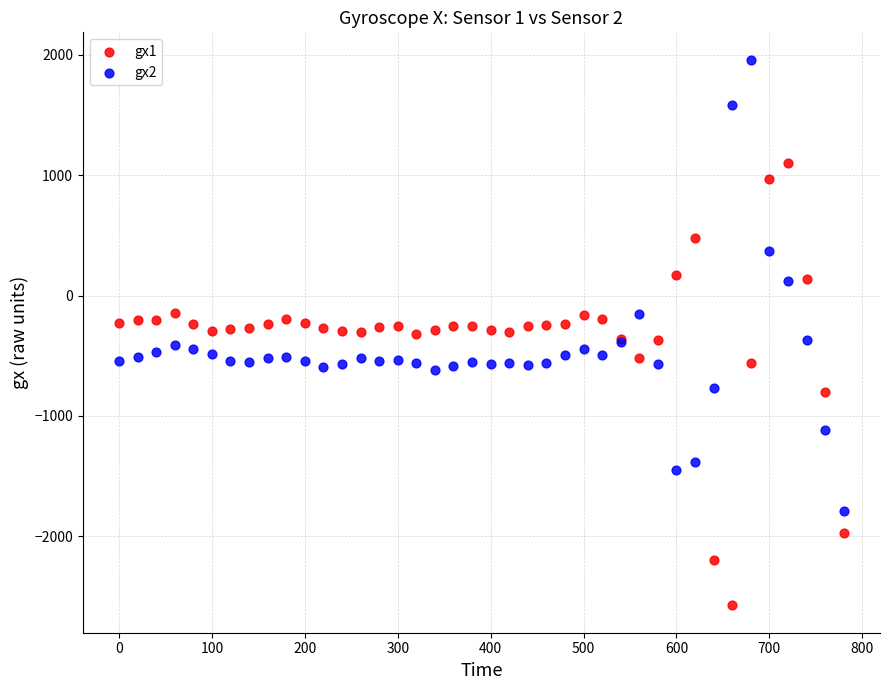

Which series reaches the minimum Y coordinate?

gx1